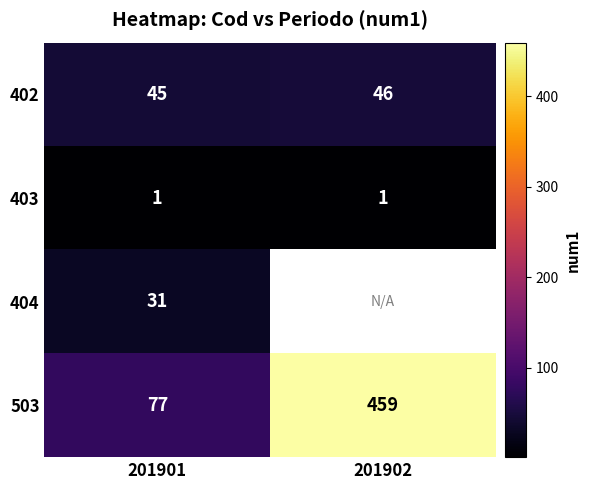

At which category does the chart reach its minimum across all series?

201901